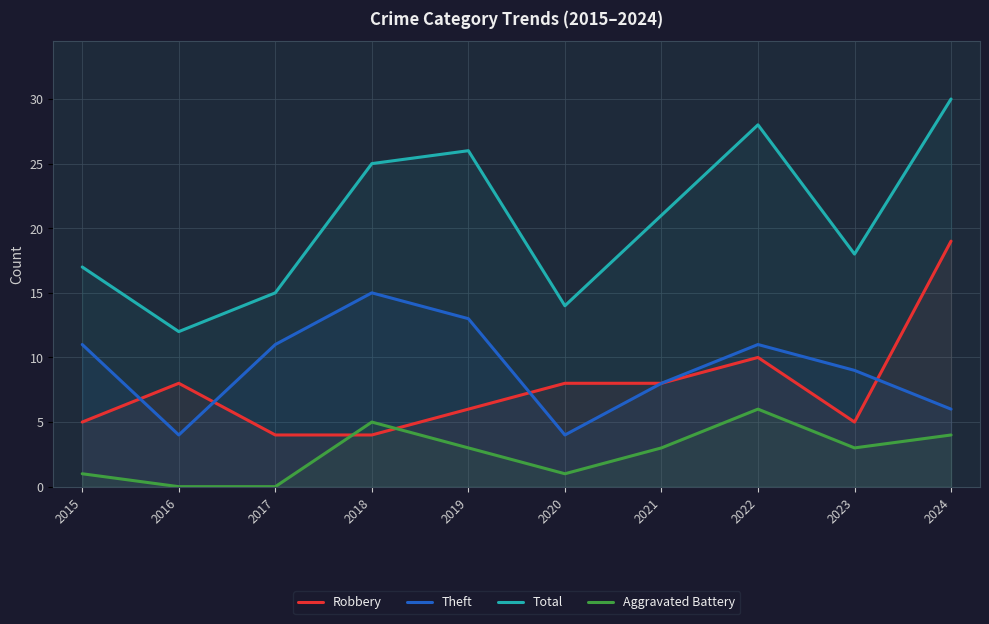

Which series ends up on top after the final intersection of Robbery and Aggravated Battery?

Robbery